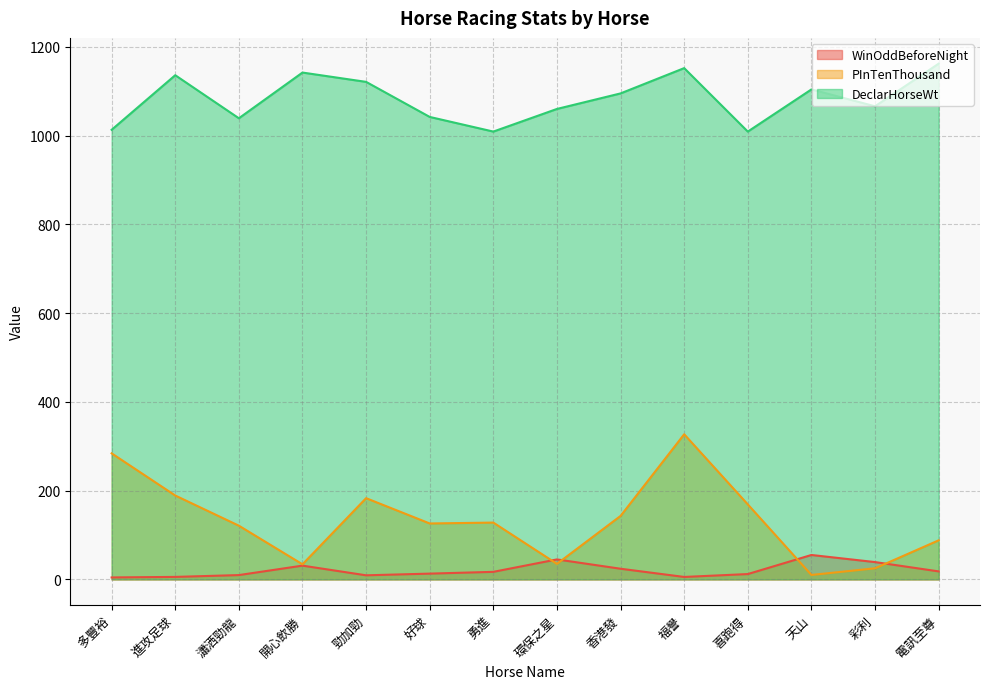

Is it true that PInTenThousand equals 193.9 at 勇進?

False